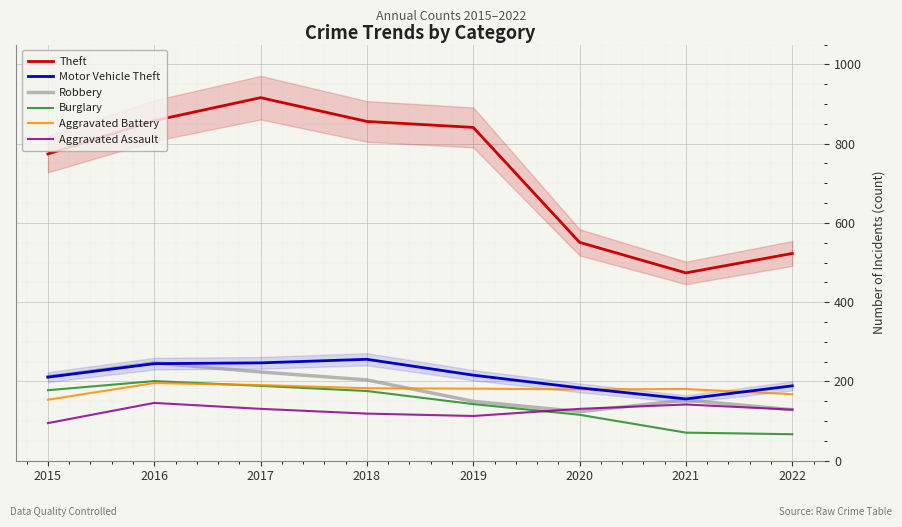

True or false: Burglary has more than 0 interior local peaks.

True